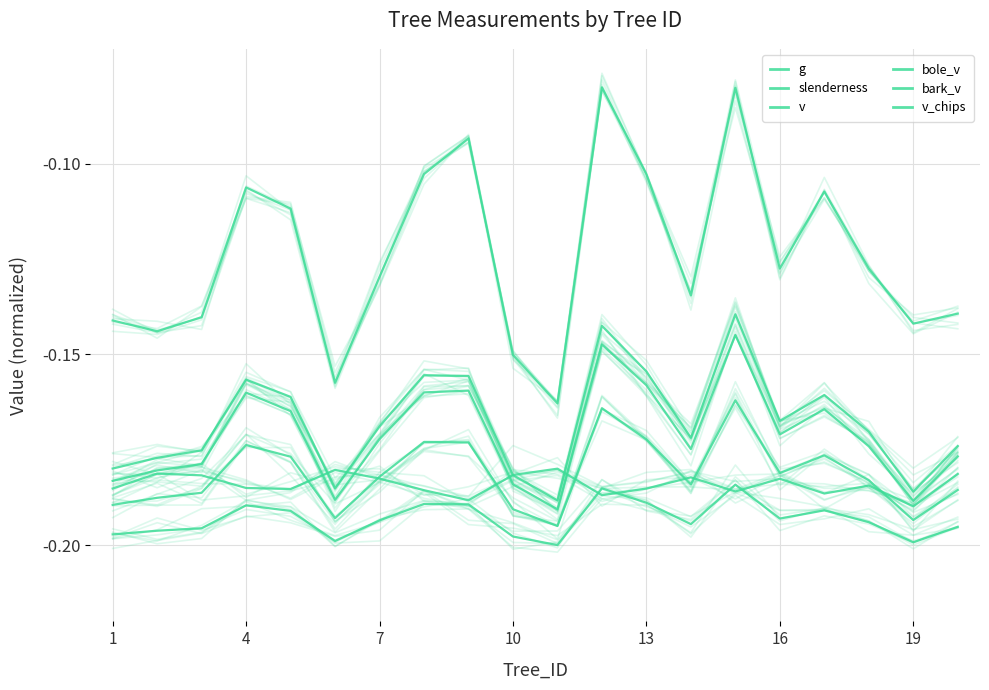

What is the average value of the g series?

-0.1